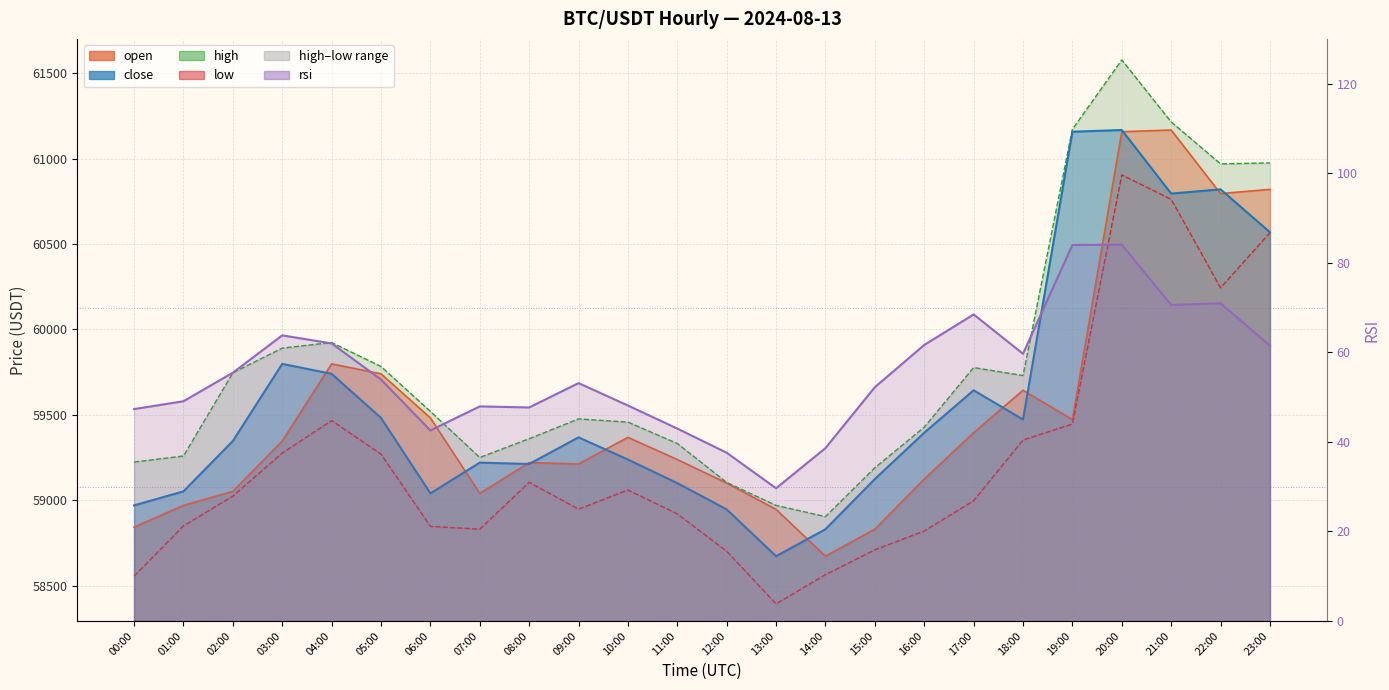

What is the difference between the second highest and second lowest values in the open series?

2327.6